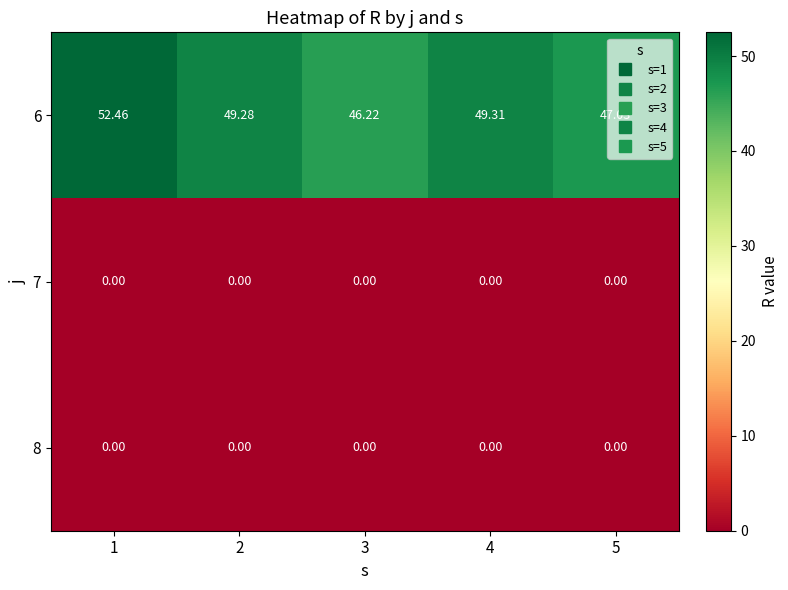

Is the value of 6 at 4 greater than the value of 7 at 1?

Yes